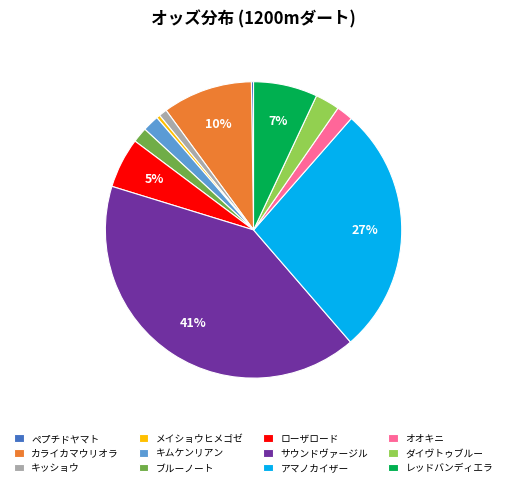

To the nearest percent, what portion does カライカマウリオラ represent?

10%